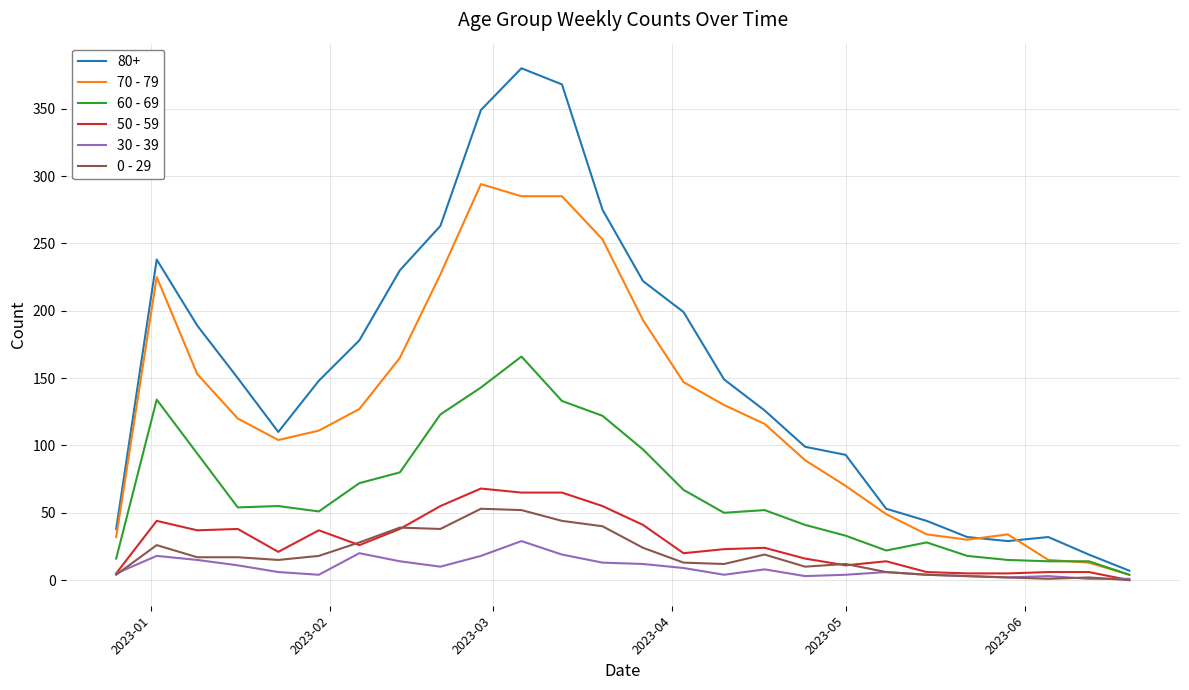

Which series has the largest range (max minus min)?

80+